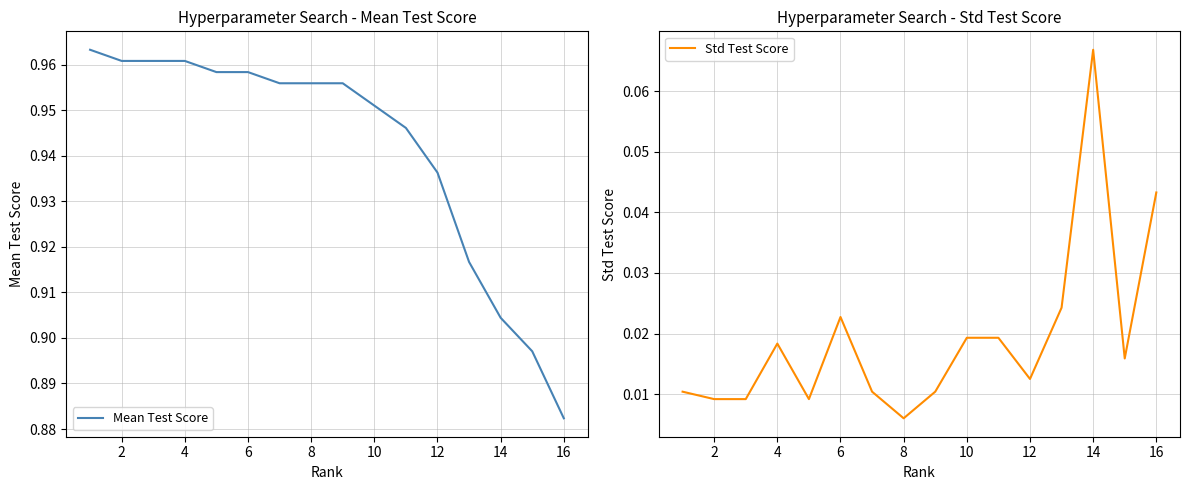

How many series are shown in this chart?

2